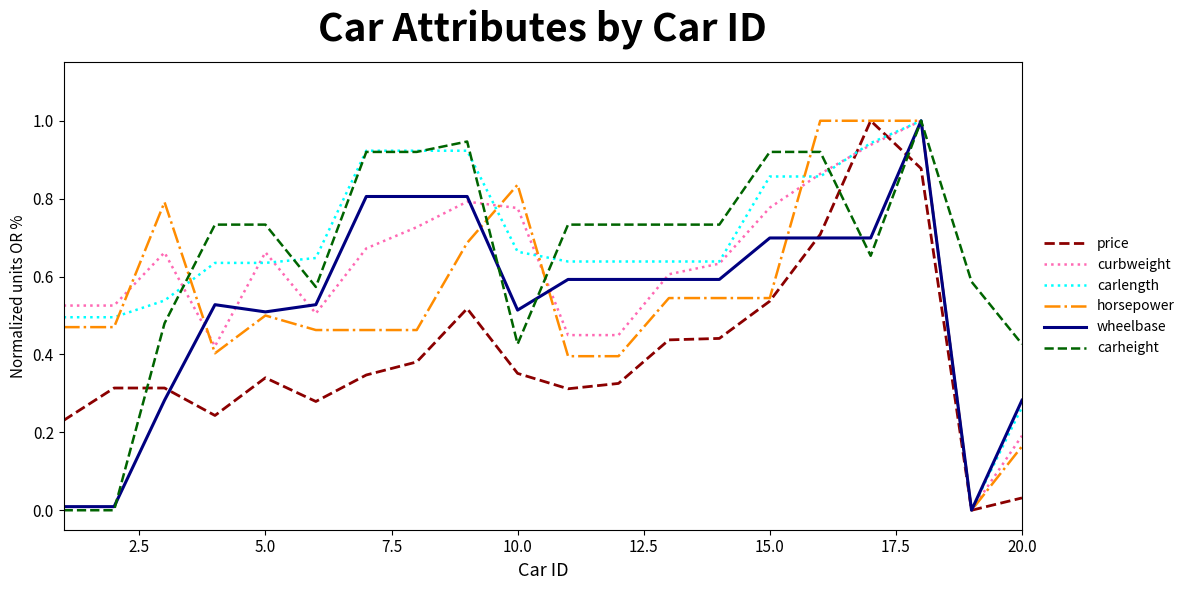

Does the chart have visible grid lines?

No